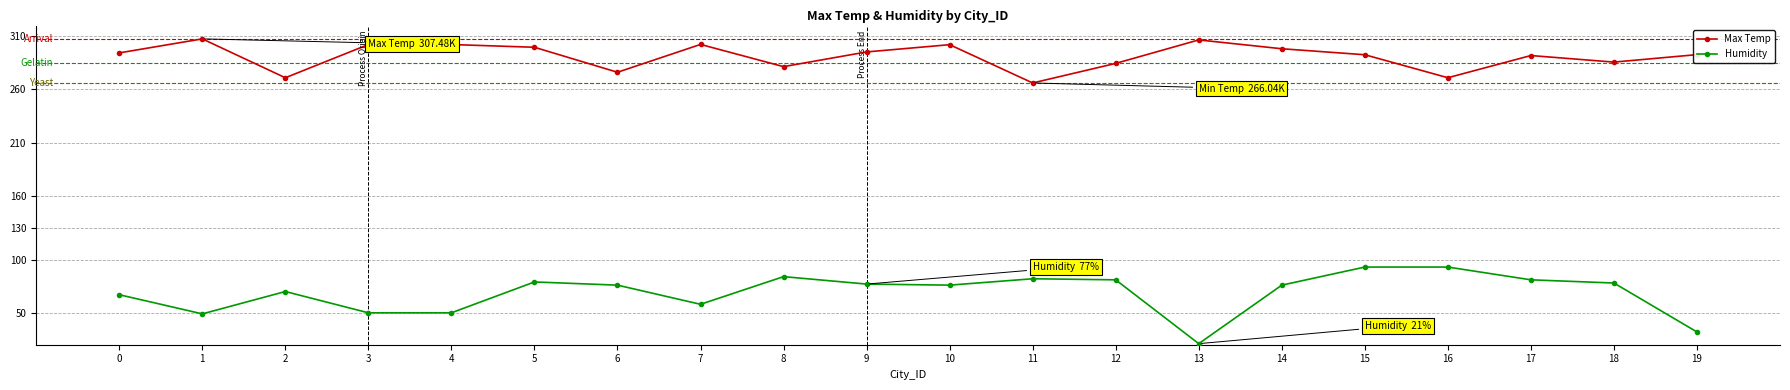

What is the total value across all series at 6?

352.1